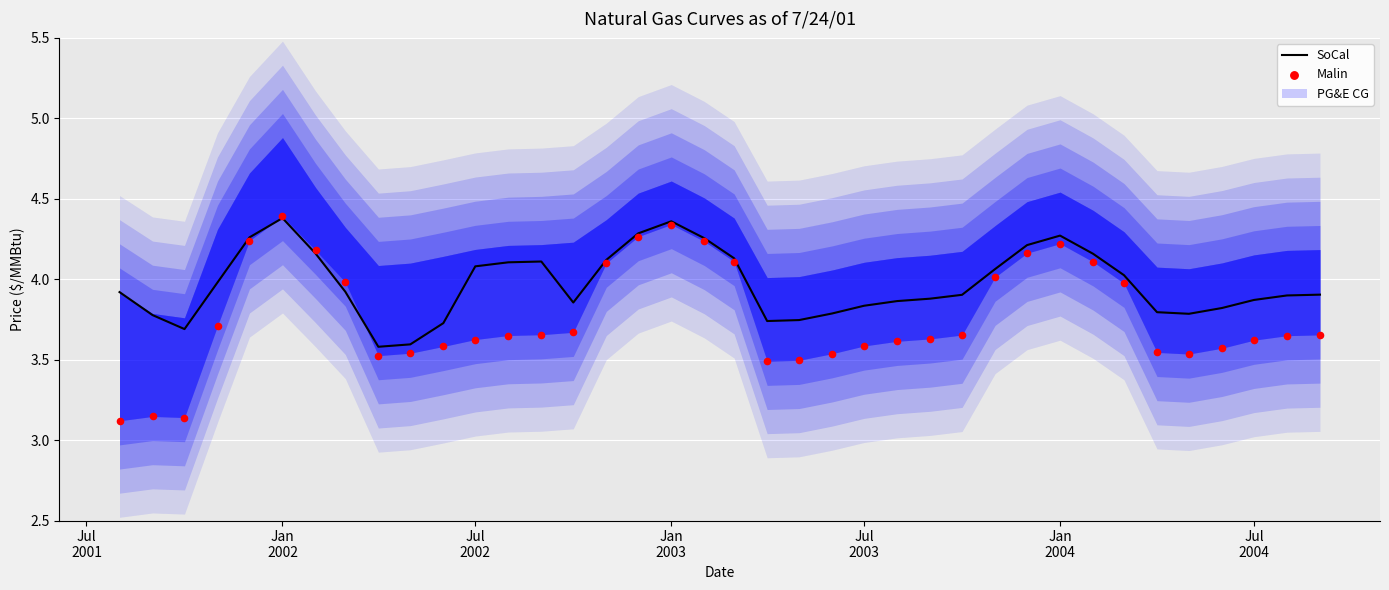

At how many categories does at least one series exceed 4?

16